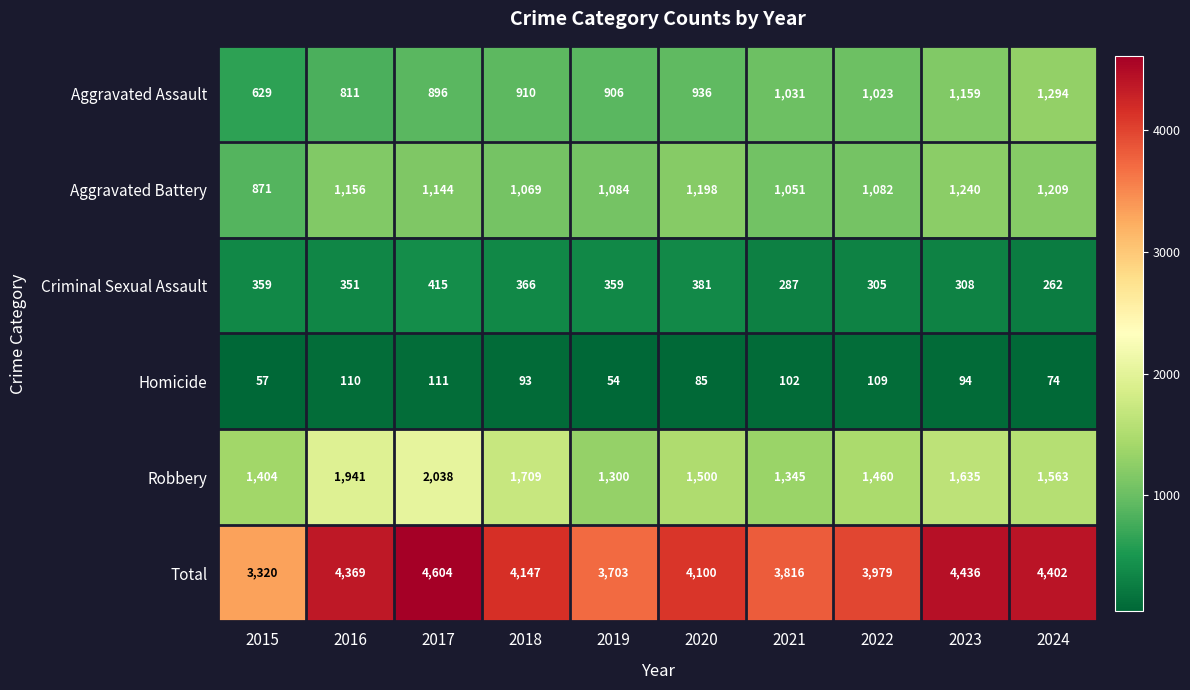

What is the total value across all series at 2024?

8804